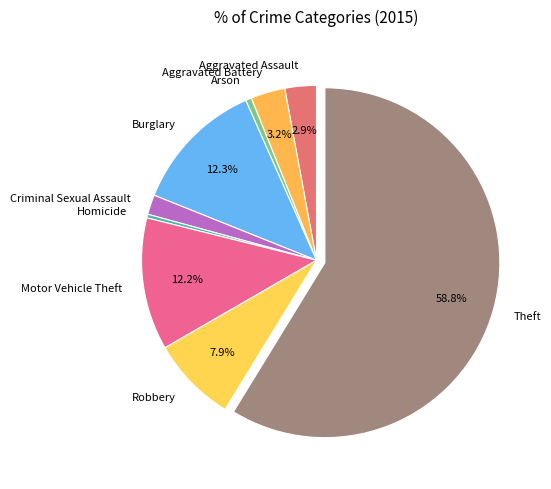

To the nearest percent, what portion does Aggravated Battery represent?

3%